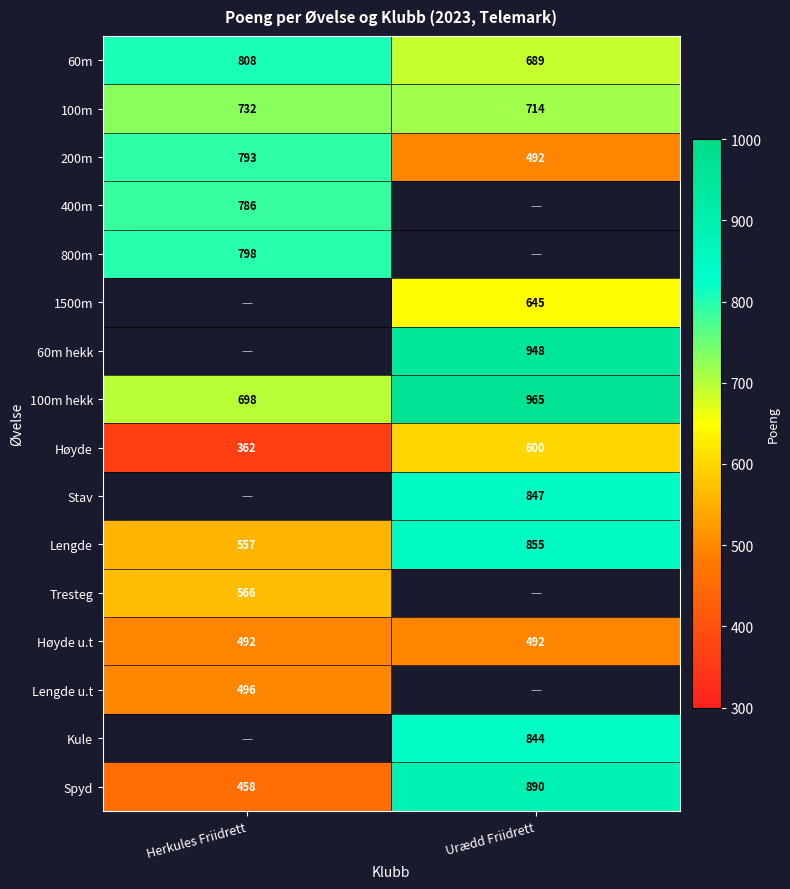

List the labels in order of 100m value, smallest first.

Urædd Friidrett, Herkules Friidrett